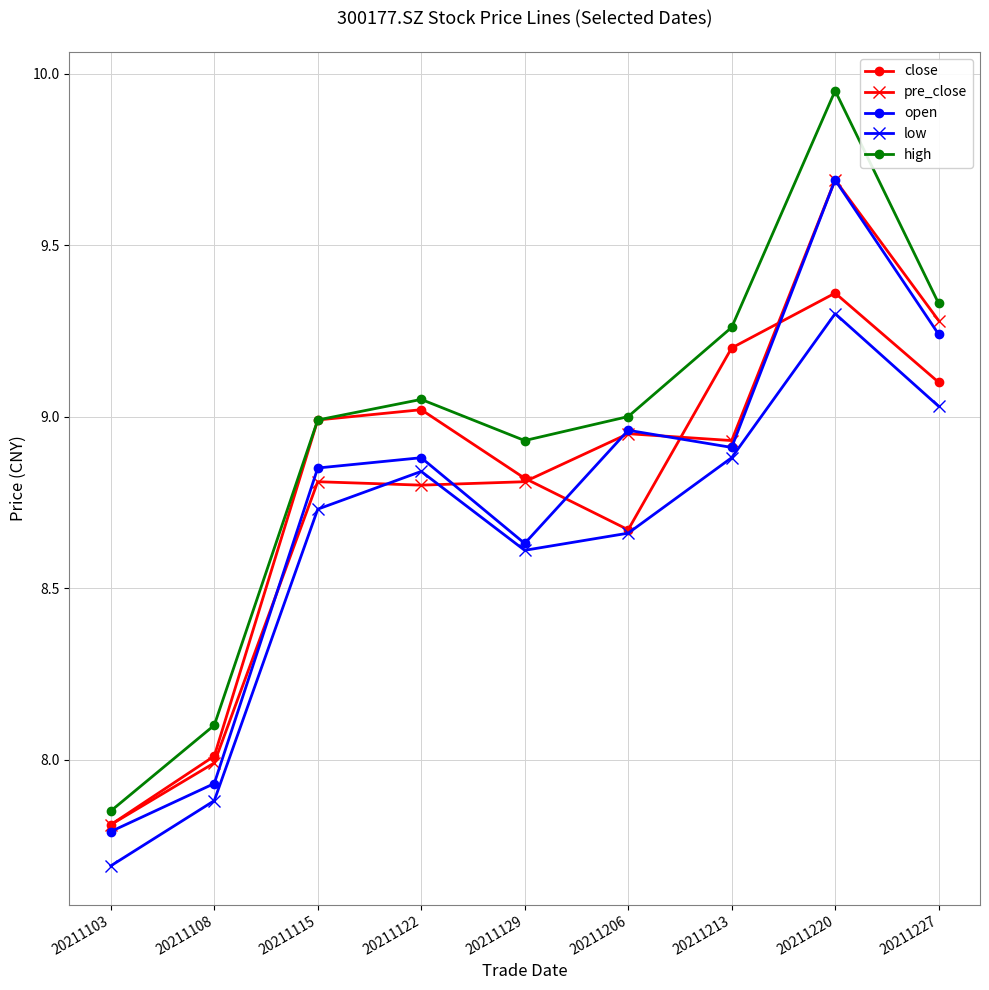

What is the value of the low point at the 1st from the left?

7.7